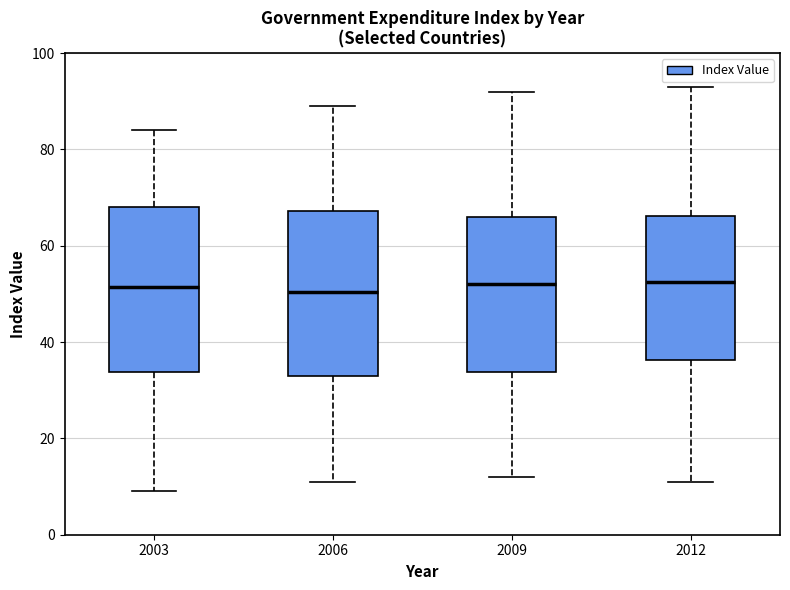

Reading left to right, read every box against the y-axis: the position of its median line, the range the box covers, and the ends of its whiskers. The values are not printed on the chart, so give them approximately, as read against the axis.

2003: median 52, box 34 to 68, whiskers 10 to 84
2006: median 50, box 34 to 68, whiskers 12 to 90
2009: median 52, box 34 to 66, whiskers 12 to 92
2012: median 52, box 36 to 66, whiskers 12 to 94